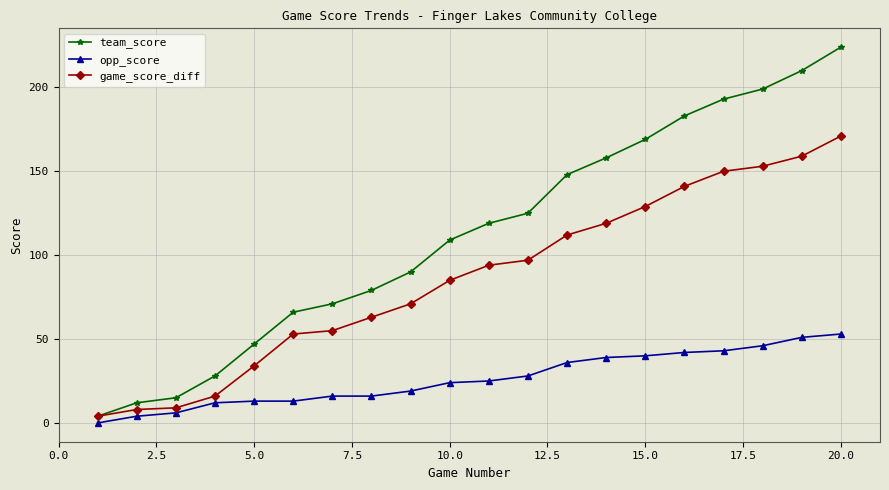

True or false: game_score_diff and opp_score intersect in this chart.

False